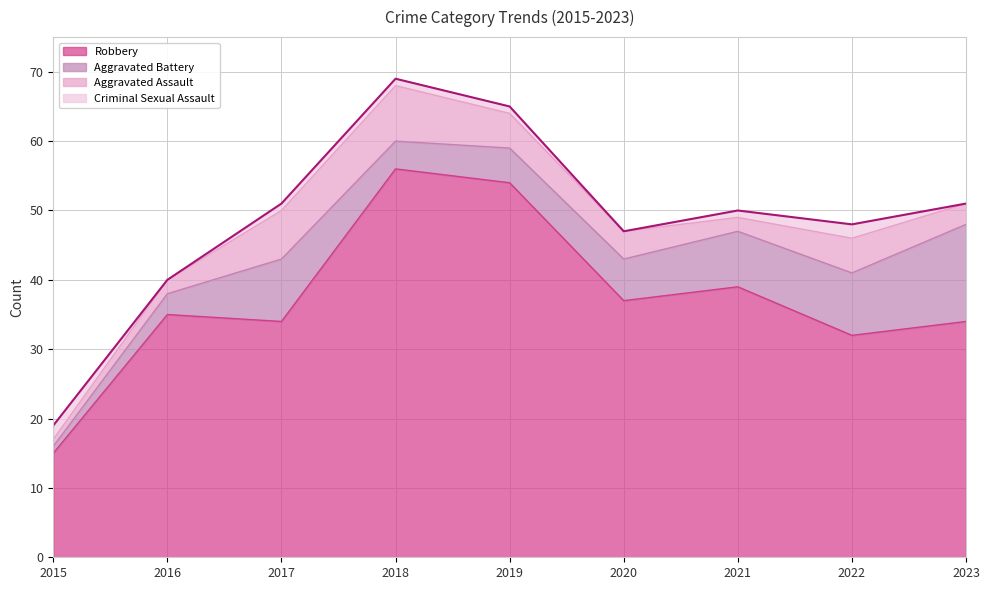

At which category does Criminal Sexual Assault reach its first local valley?

2016